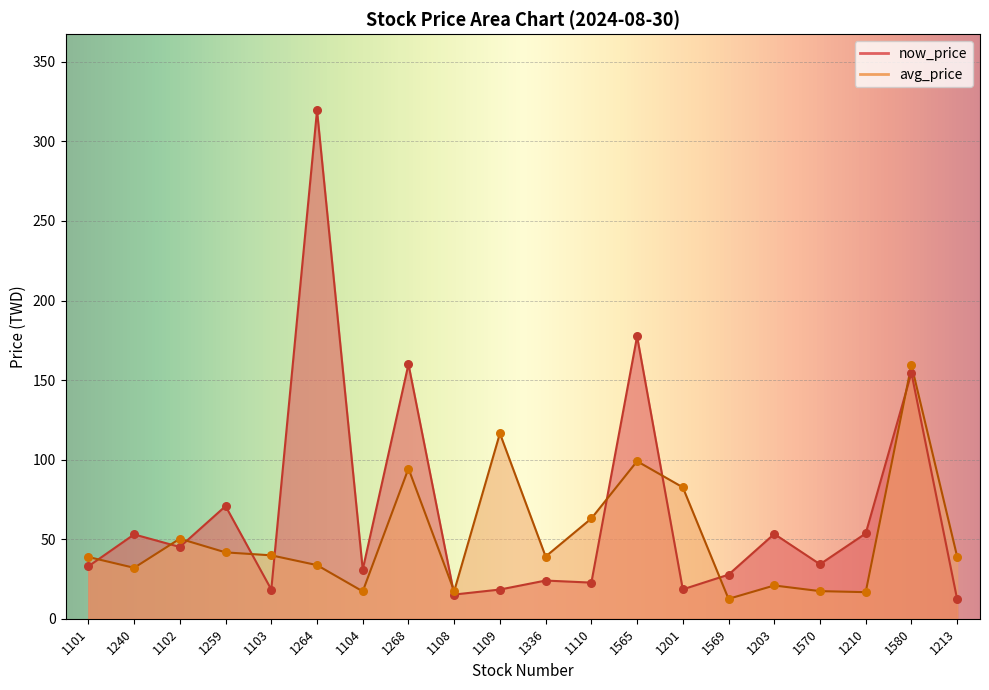

Which series has the largest Y range (max minus min)?

now_price